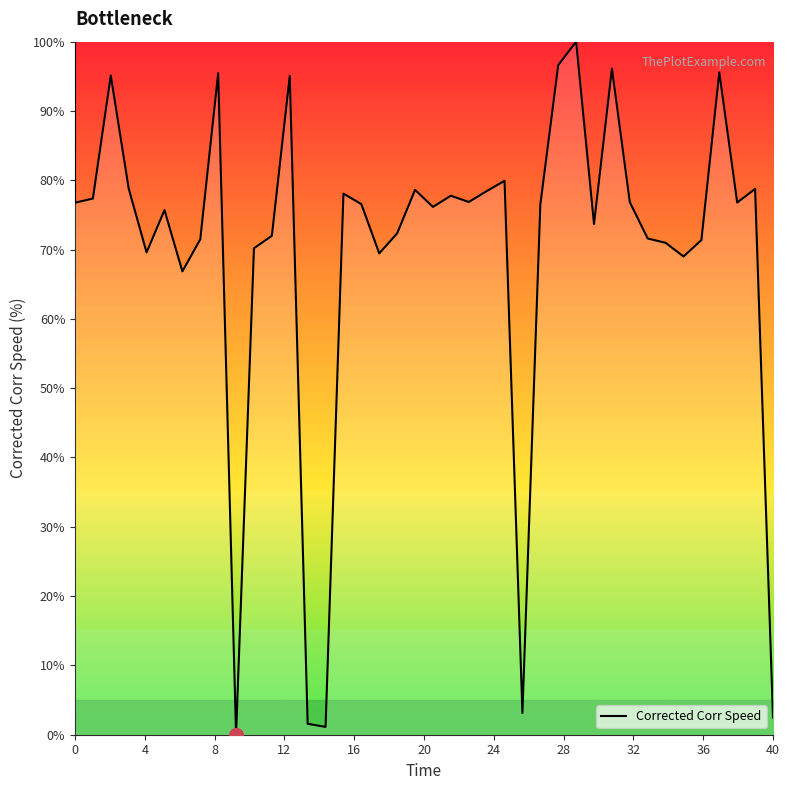

What is the difference between the maximum and minimum values?

100.0